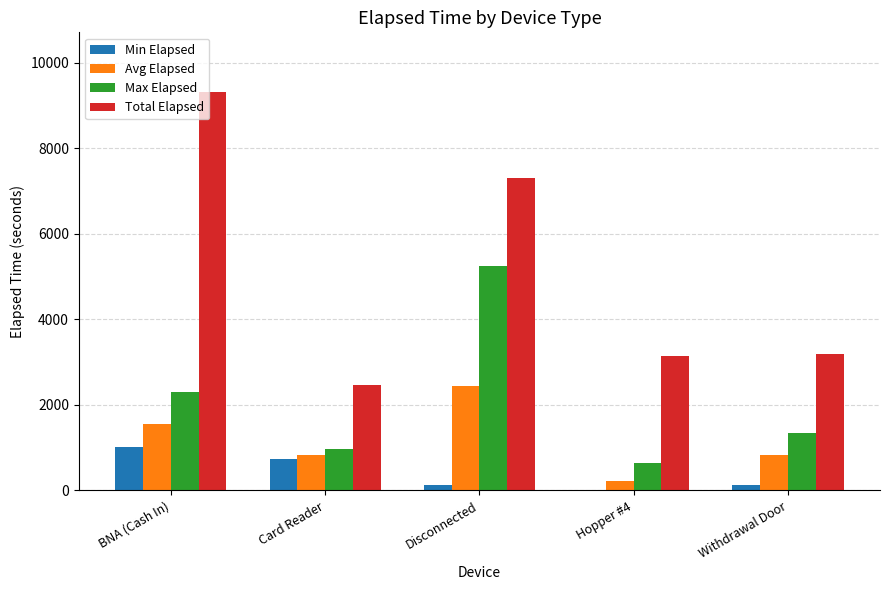

What is the maximum value for Avg Elapsed?

2435